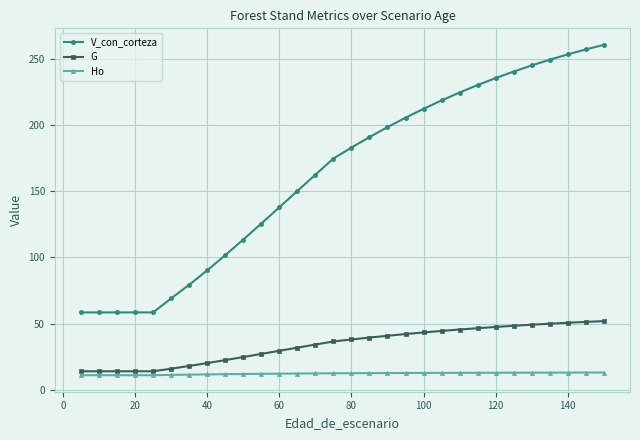

List the series in order of their peak value, lowest first.

Ho, G, V_con_corteza